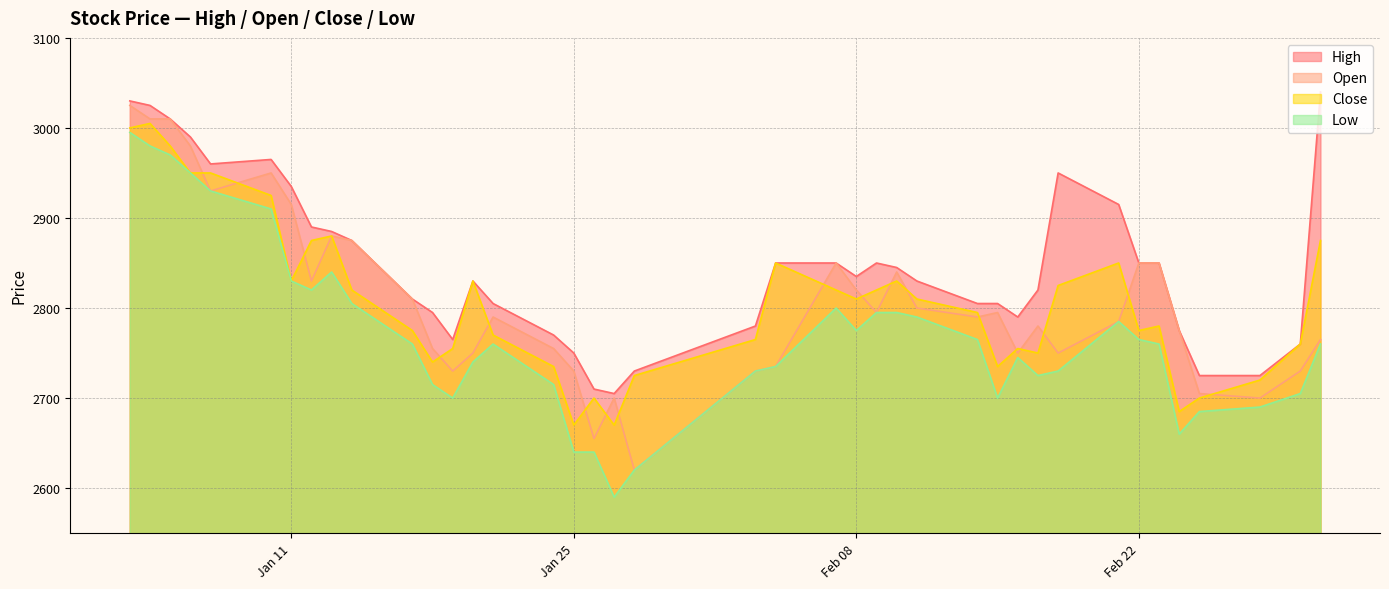

True or false: Open and Low intersect in this chart.

False